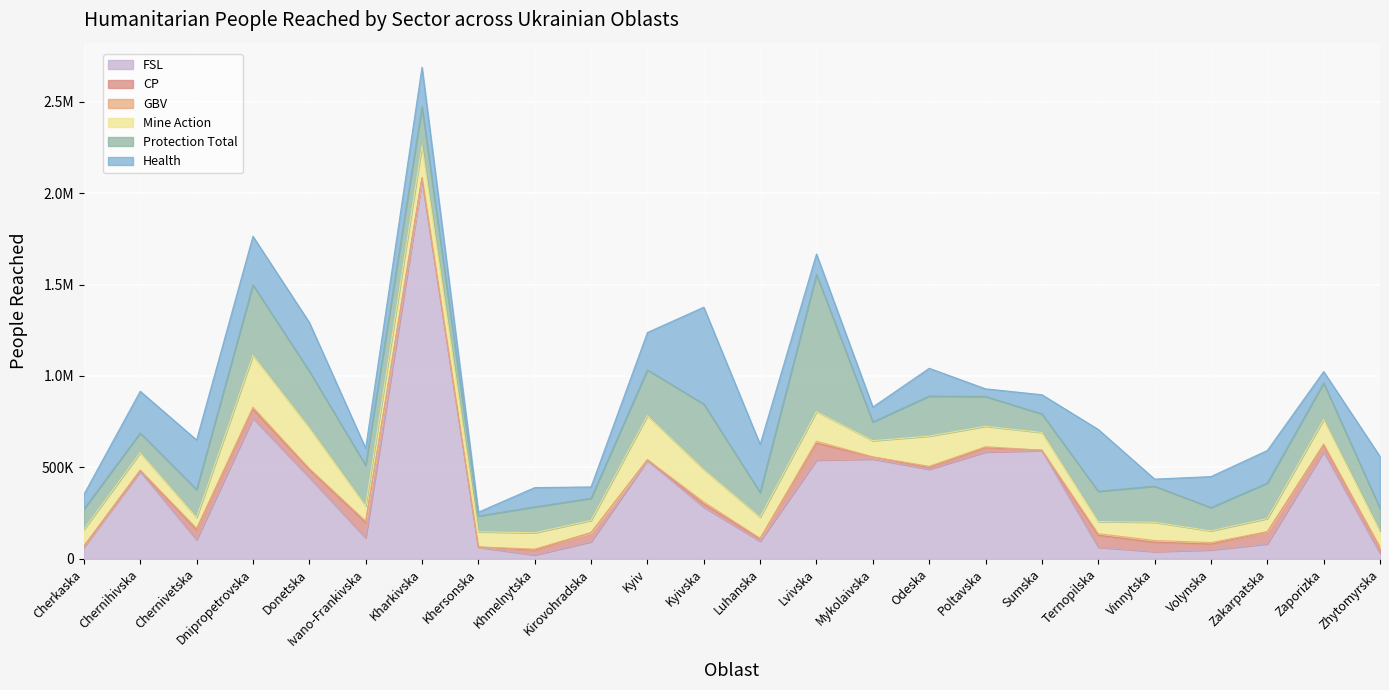

Which series has the largest total across all categories?

FSL